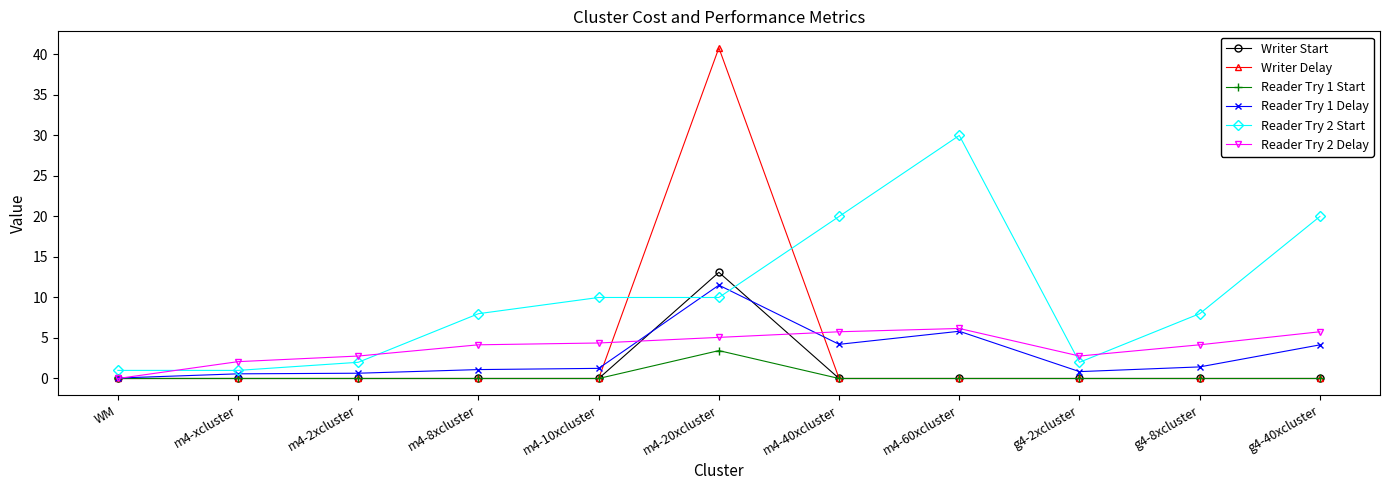

Which series ends up on top after the final intersection of Writer Start and Reader Try 2 Start?

Reader Try 2 Start